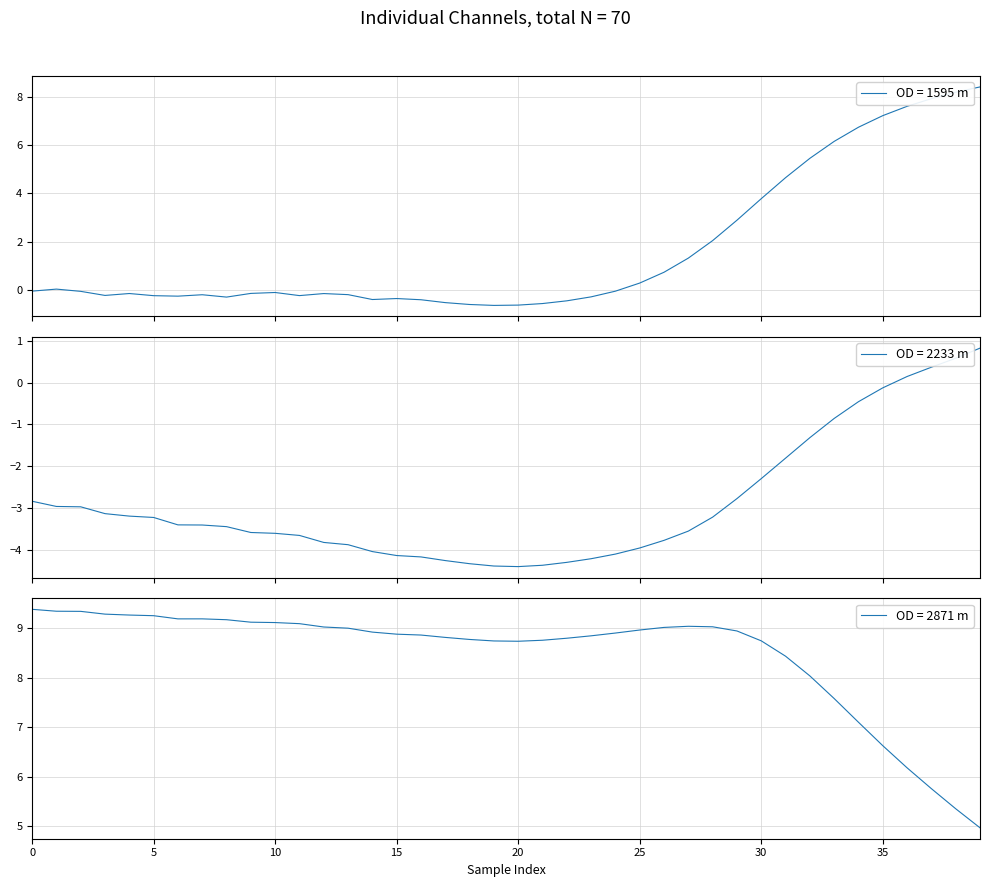

What is the label of the 10th point from the right?

30